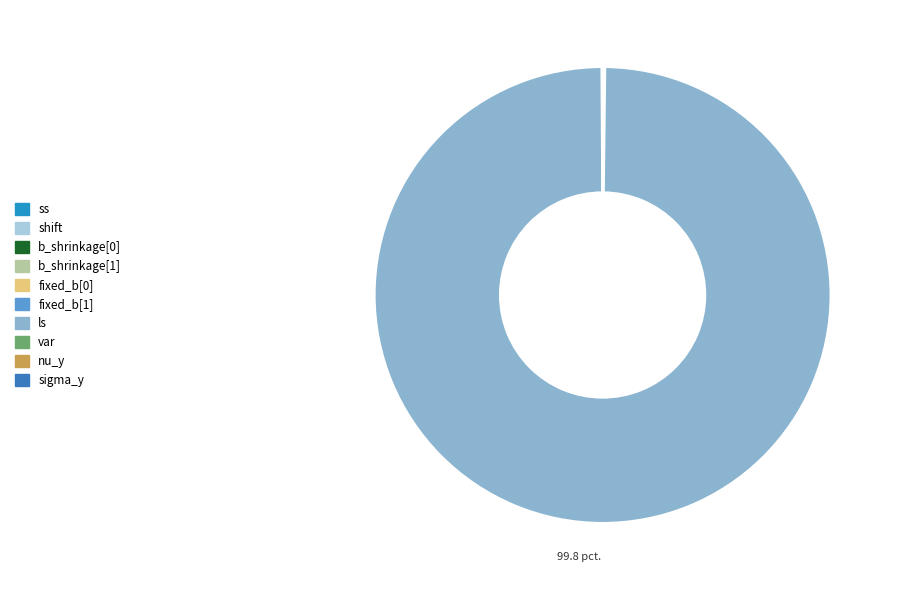

Which category has the smallest portion of the pie?

fixed_b[1]